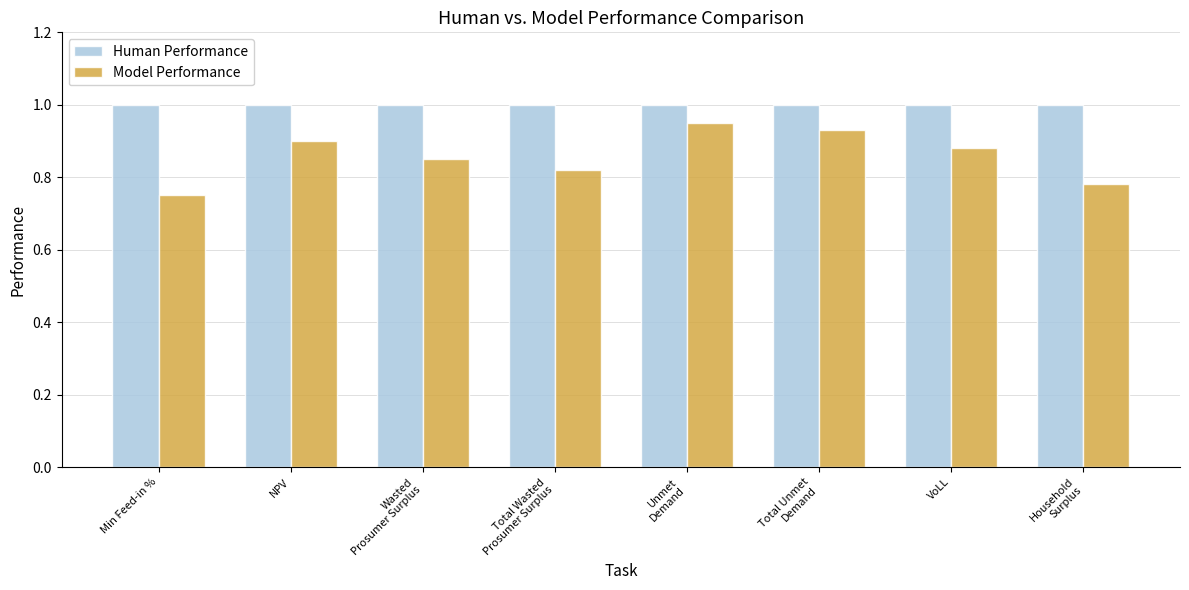

What is the sum of the Model Performance values at Household
Surplus and Wasted
Prosumer Surplus?

1.6